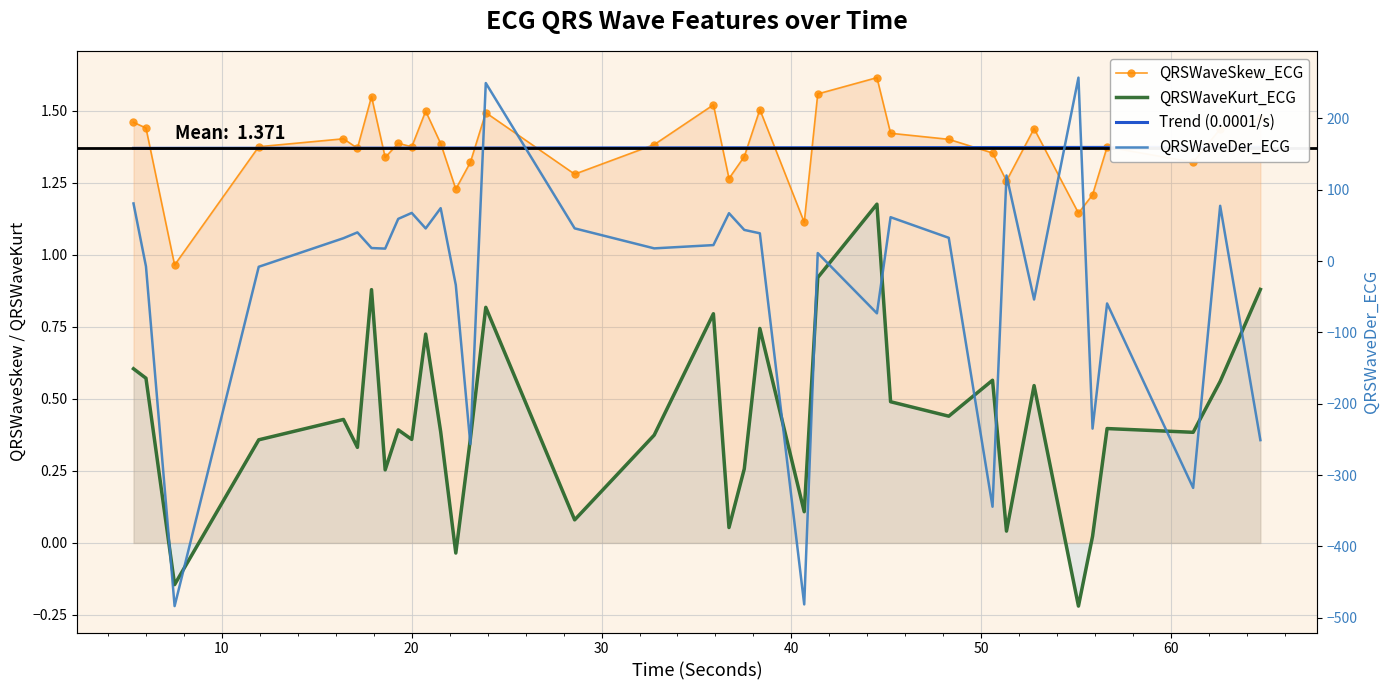

True or false: Trend (0.0001/s) and QRSWaveKurt_ECG cross at least once.

False